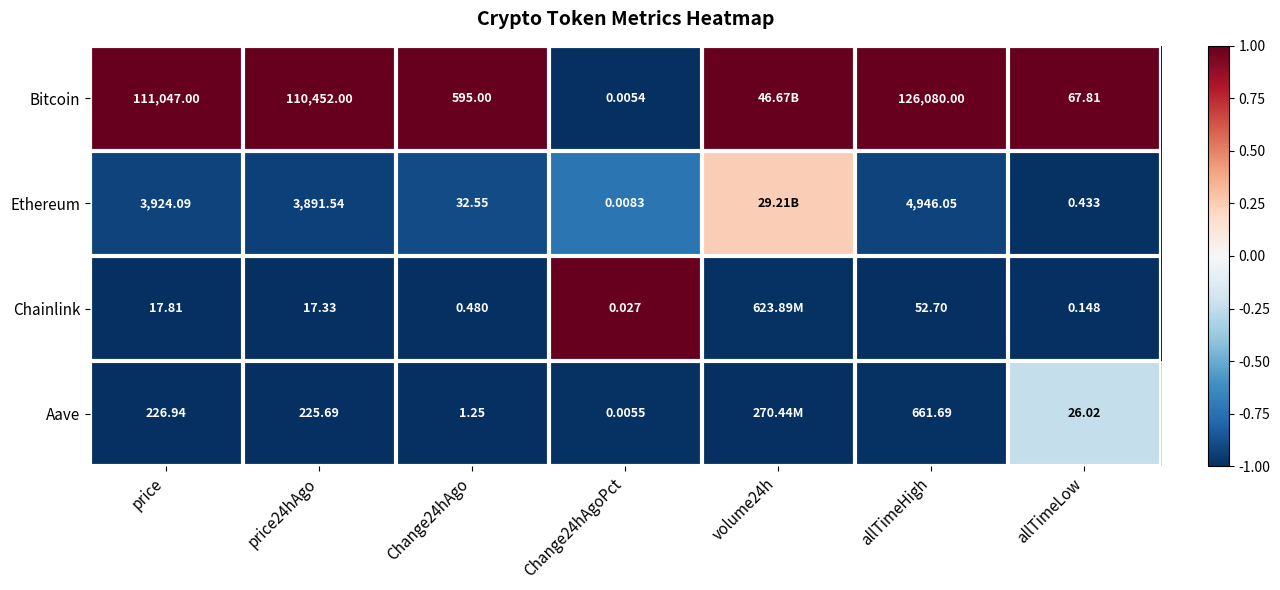

Is the value of Chainlink at Change24hAgoPct greater than the value of Ethereum at allTimeHigh?

No